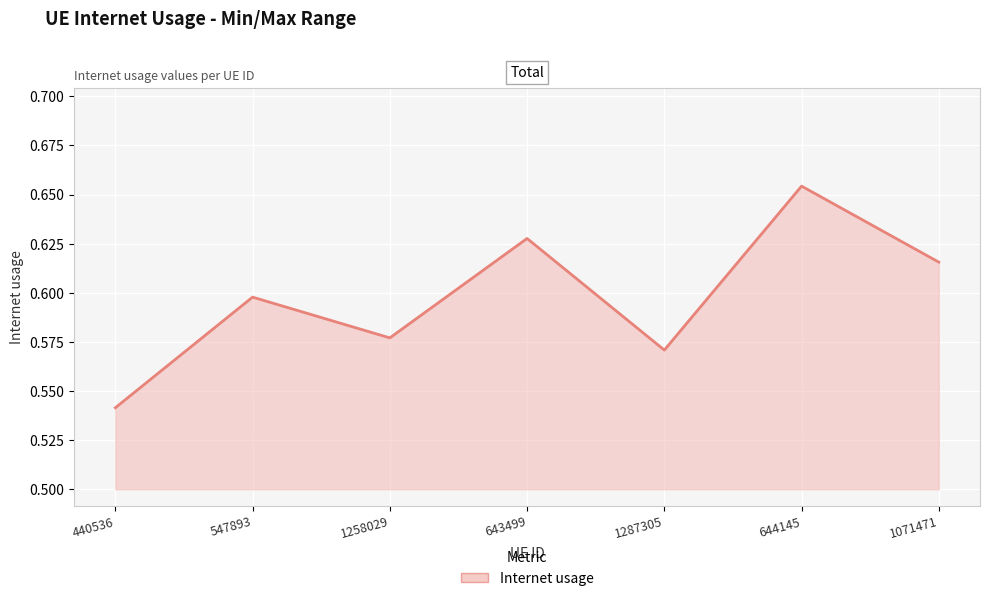

What is the sum of the values at 547893 and 1258029?

1.2